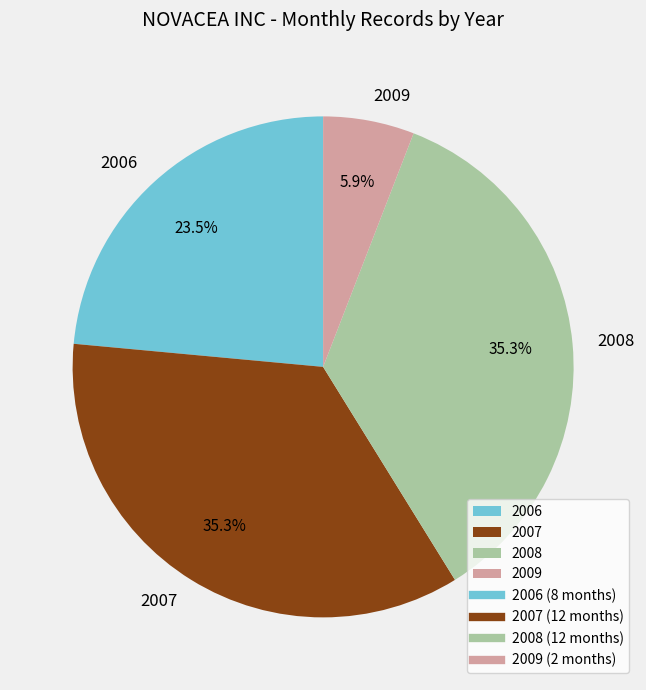

What percentage is the 2007 slice, to the nearest percent?

35%